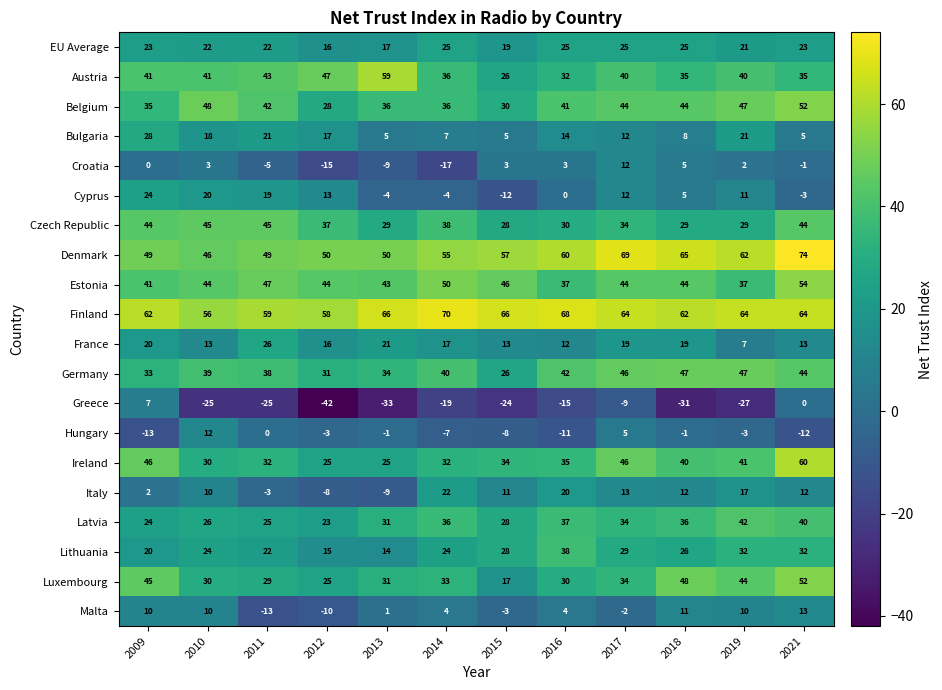

Which series has the widest spread of values?

Greece